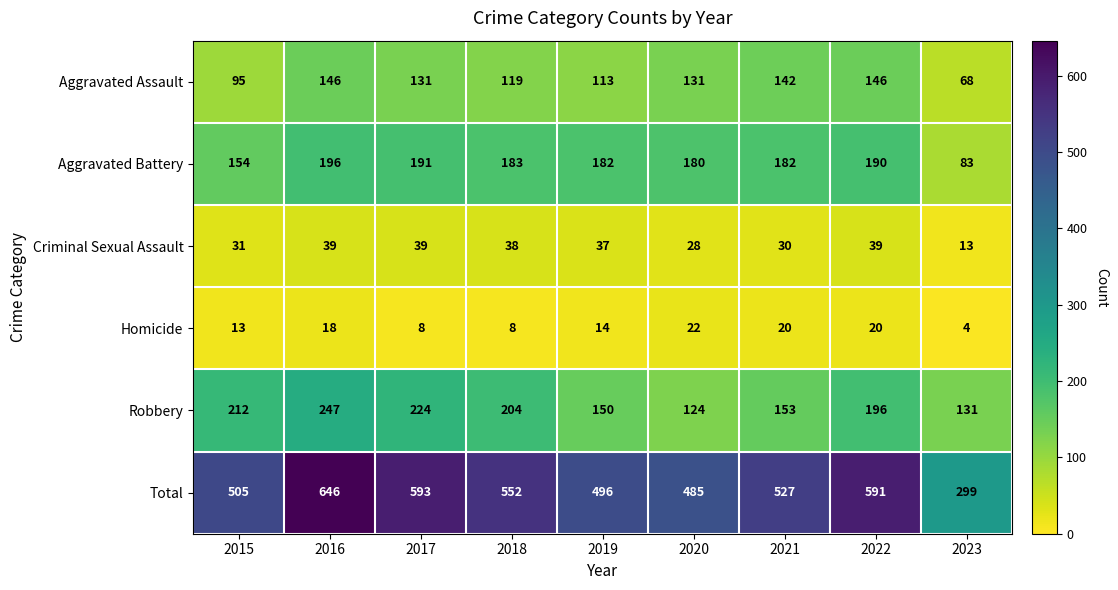

At which category is the sum across all series the highest?

2016